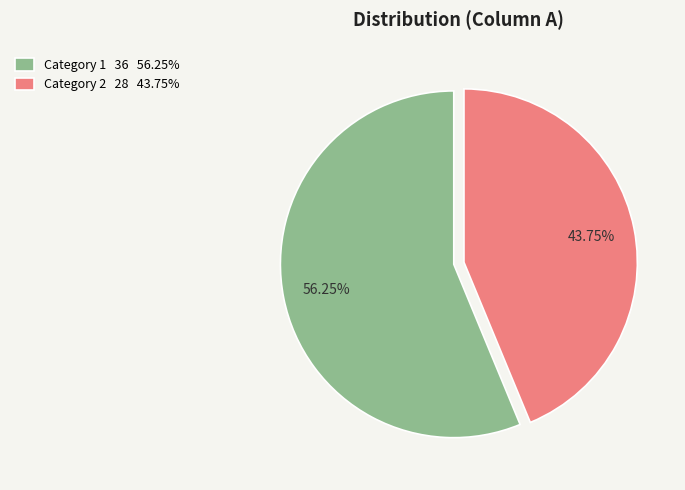

Rank the categories by value from highest to lowest.

Category 1 36 56.25%, Category 2 28 43.75%